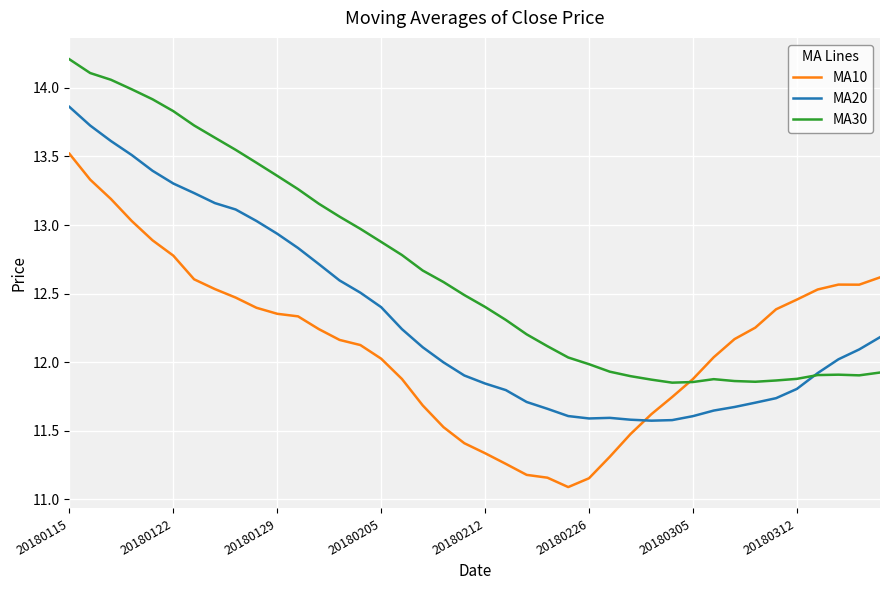

Which series has the largest total across all categories?

MA30